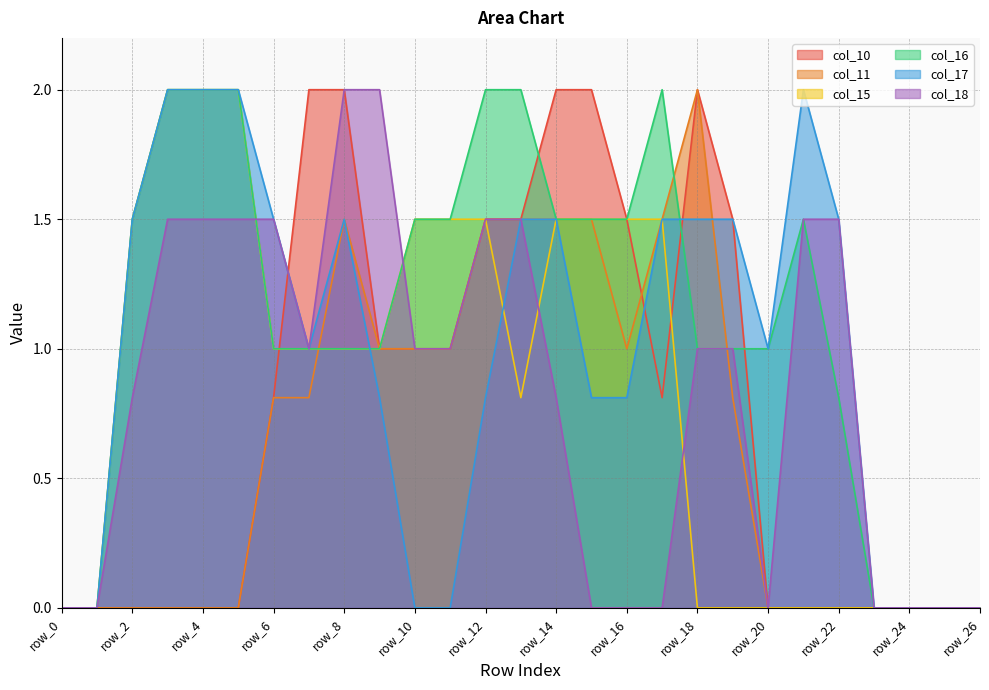

What is the average value of the col_18 series?

0.8